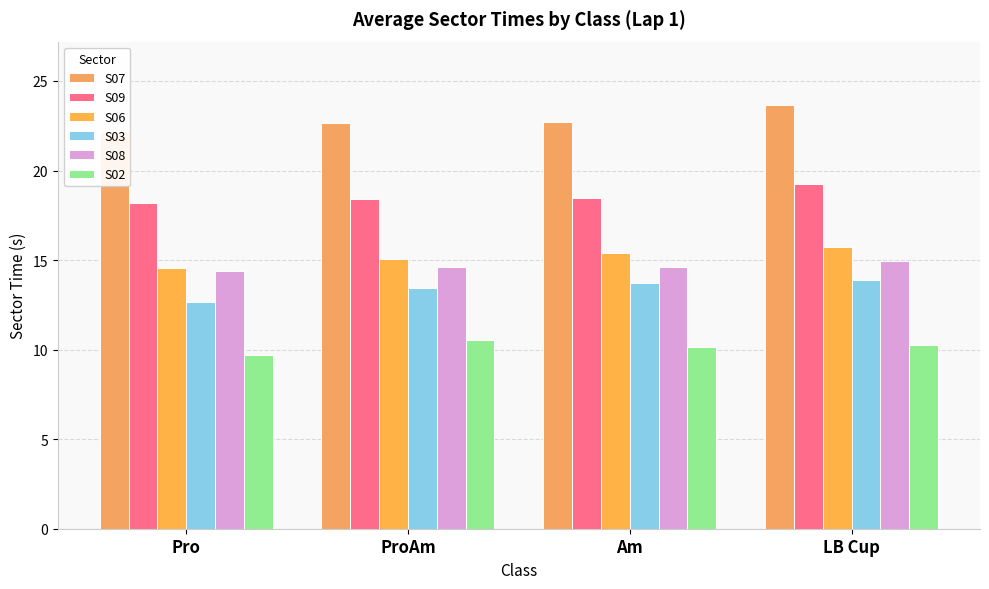

How many data points does each series have?

4